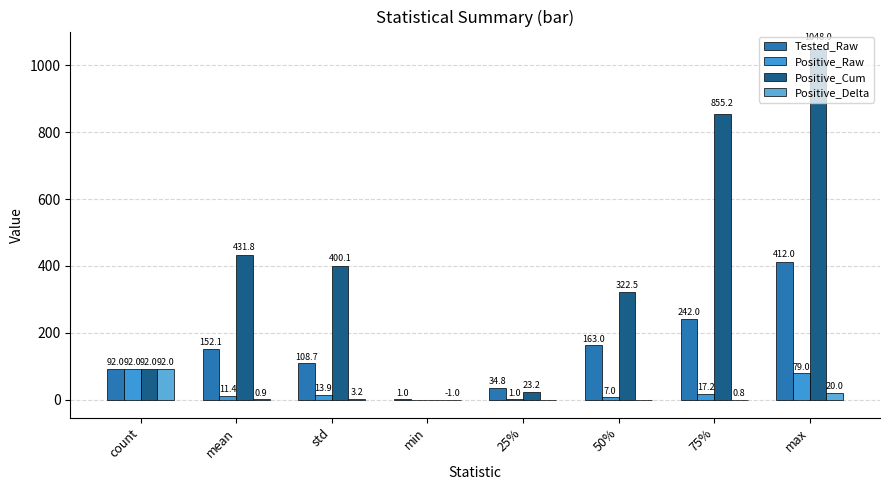

What is the label of the 2nd bar from the right?

75%